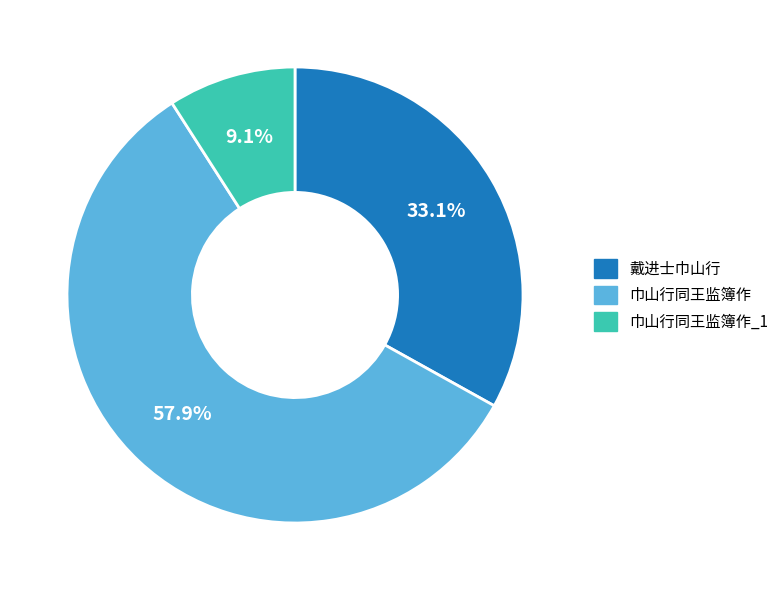

To the nearest percent, what is the difference between the largest and smallest slice percentages?

49%